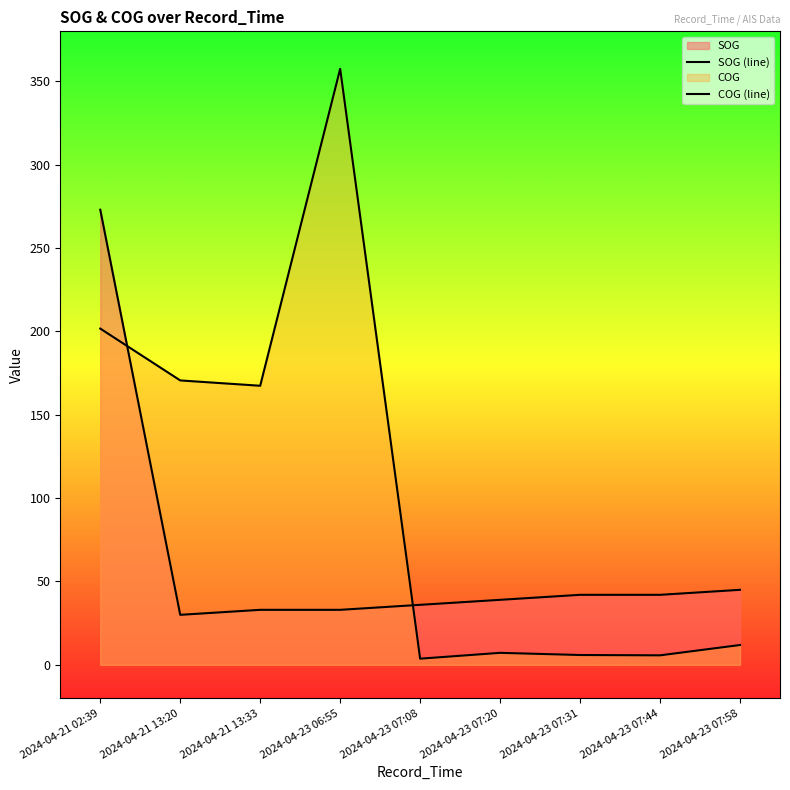

Where is SOG (line) nearest to the value 151?

2024-04-23 07:58